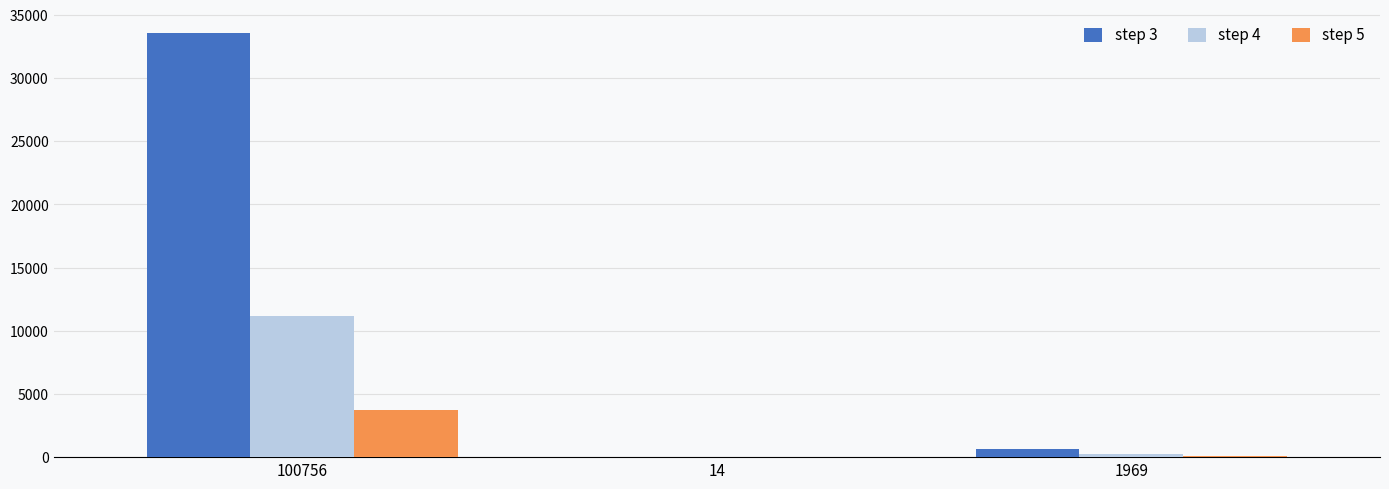

What is the total value across all series at 100756?

48503